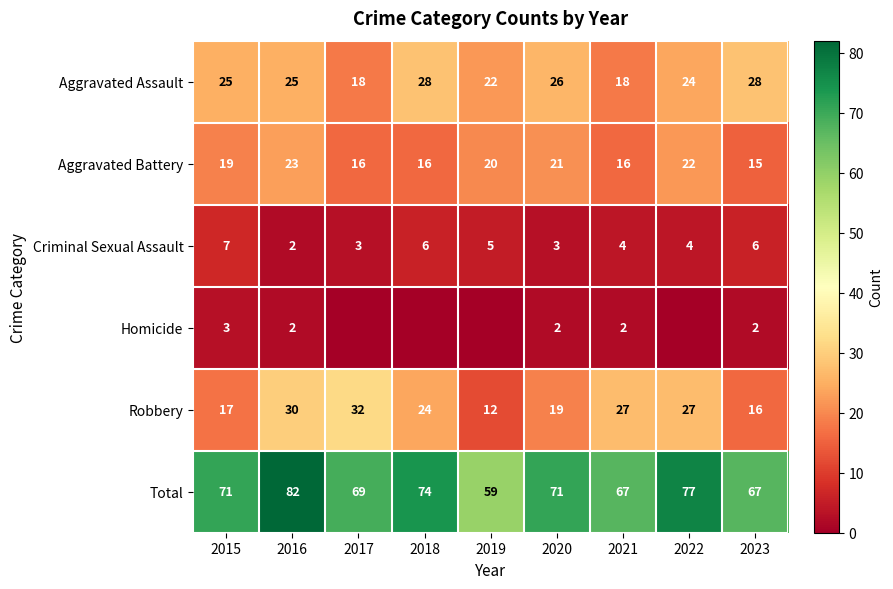

Where is Aggravated Battery nearest to the value 19?

2015